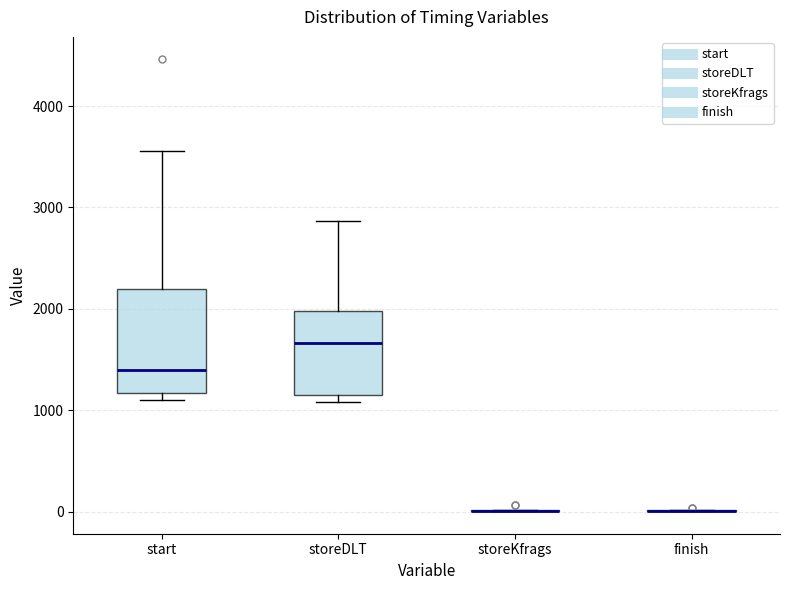

Reading left to right, transcribe this box plot: for each box, give where its median line is, the range the box spans, and where its two whiskers end, as read against the y-axis. The values are not printed on the chart, so give them approximately, as read against the axis.

start: median 1400, box 1200 to 2200, whiskers 1100 to 3600
storeDLT: median 1700, box 1200 to 2000, whiskers 1100 to 2900
storeKfrags: box collapsed to a line at 0, whiskers 0 to 0
finish: box collapsed to a line at 0, whiskers 0 to 0